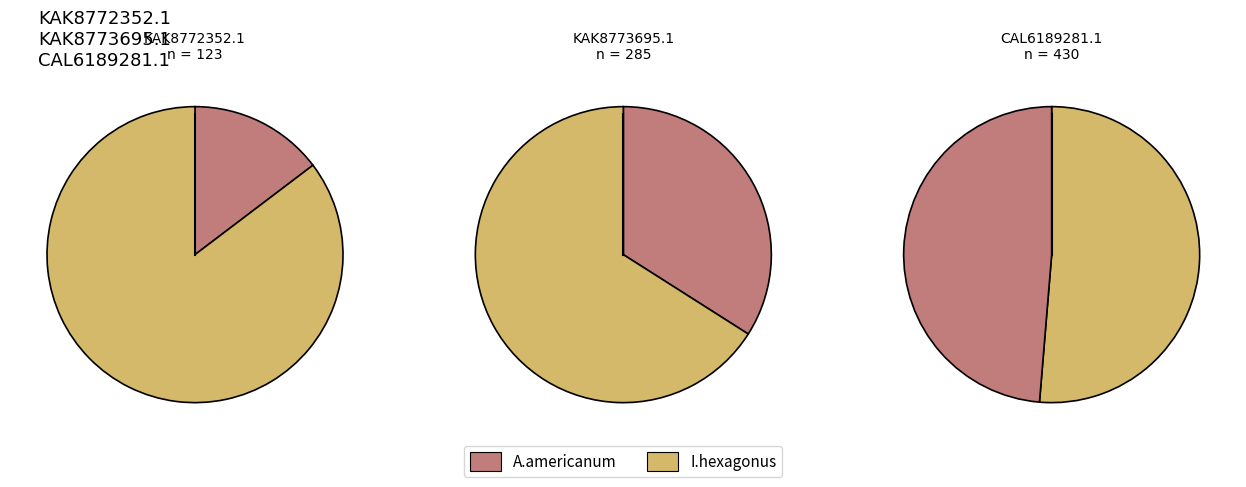

Is the sum of KAK8773695.1 and CAL6189281.1 greater than half?

Yes